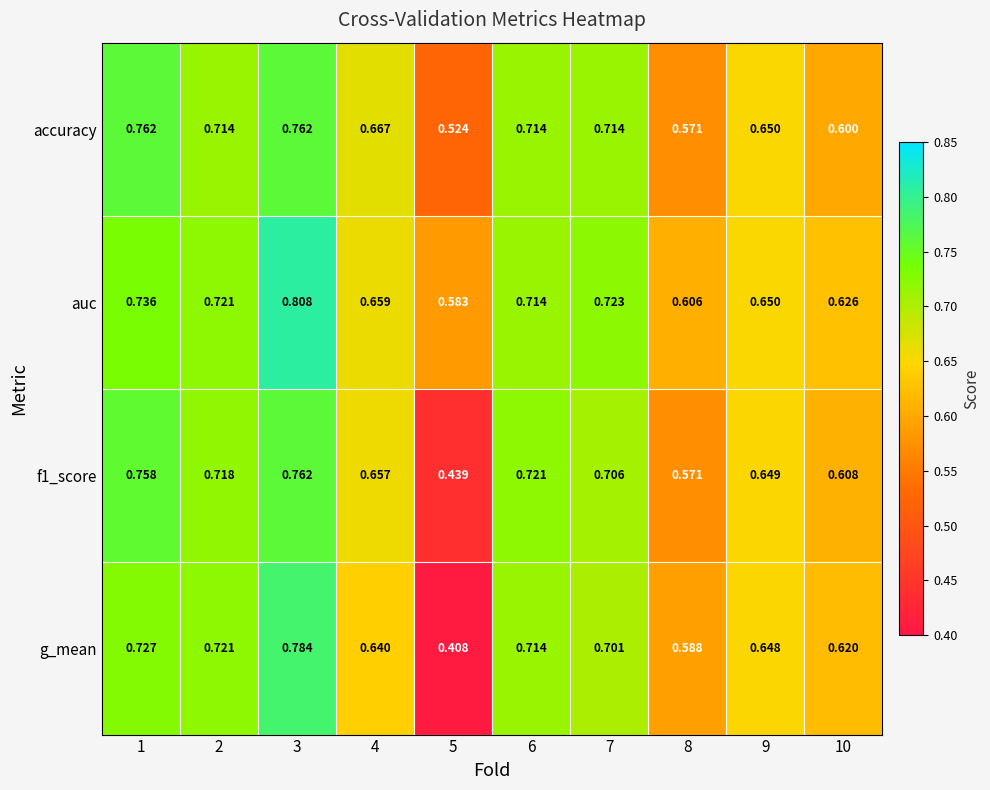

Which series has the largest range (max minus min)?

g_mean